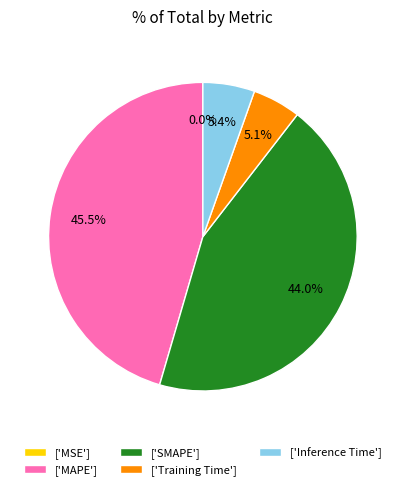

Which slice is the largest?

['MAPE']